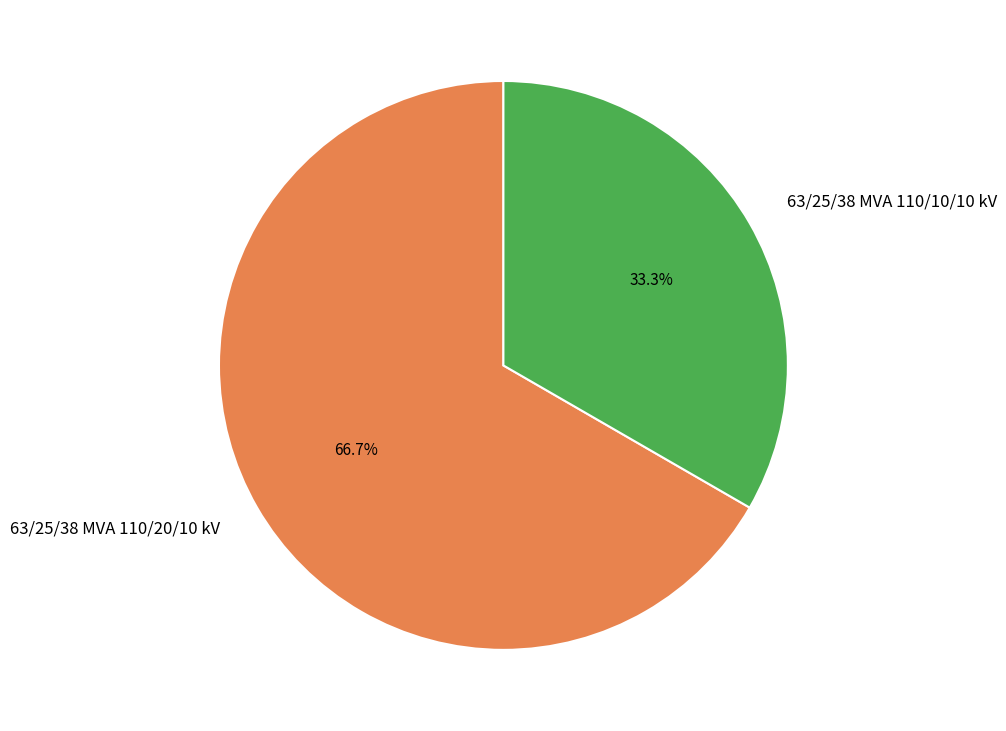

To the nearest percent, what percentage of the pie is 63/25/38 MVA 110/20/10 kV?

67%